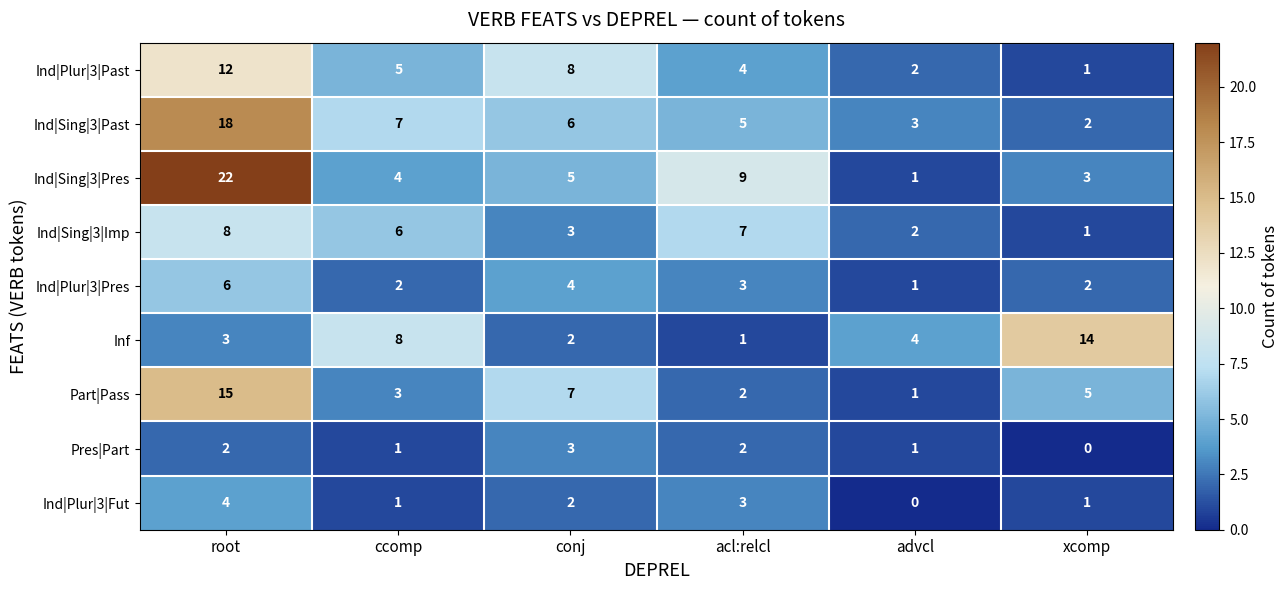

What is the difference between the second highest and minimum values in the Ind|Sing|3|Imp series?

6